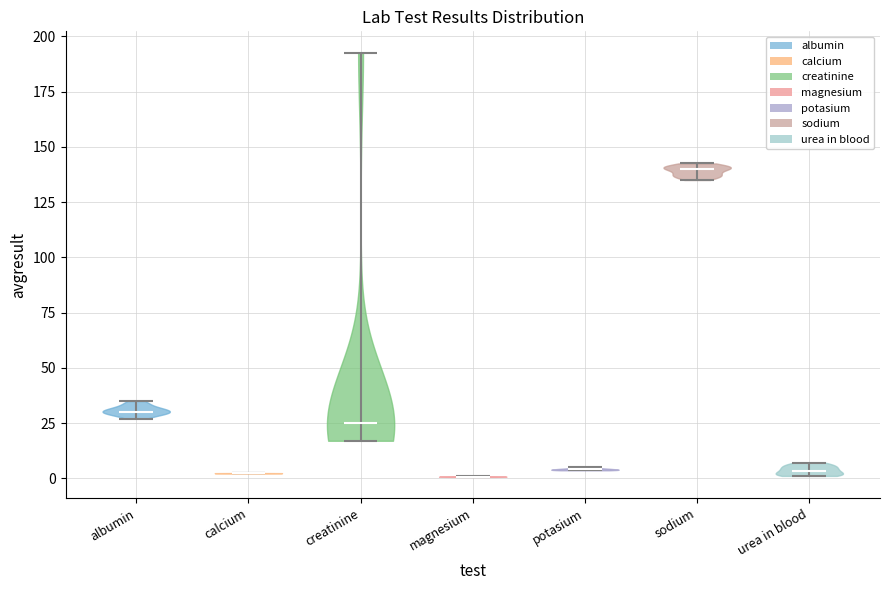

Reading left to right, read every violin against the y-axis: where its median line is, and the lowest and highest points it reaches. The values are not printed on the chart, so give them approximately, as read against the axis.

albumin: median line 30, lowest point 25, highest point 35
calcium: median line 0, lowest point 0, highest point 0
creatinine: median line 25, lowest point 15, highest point 195
magnesium: median line 0, lowest point 0, highest point 0
potasium: median line 5, lowest point 5, highest point 5
sodium: median line 140, lowest point 135, highest point 145
urea in blood: median line 5, lowest point 0, highest point 5